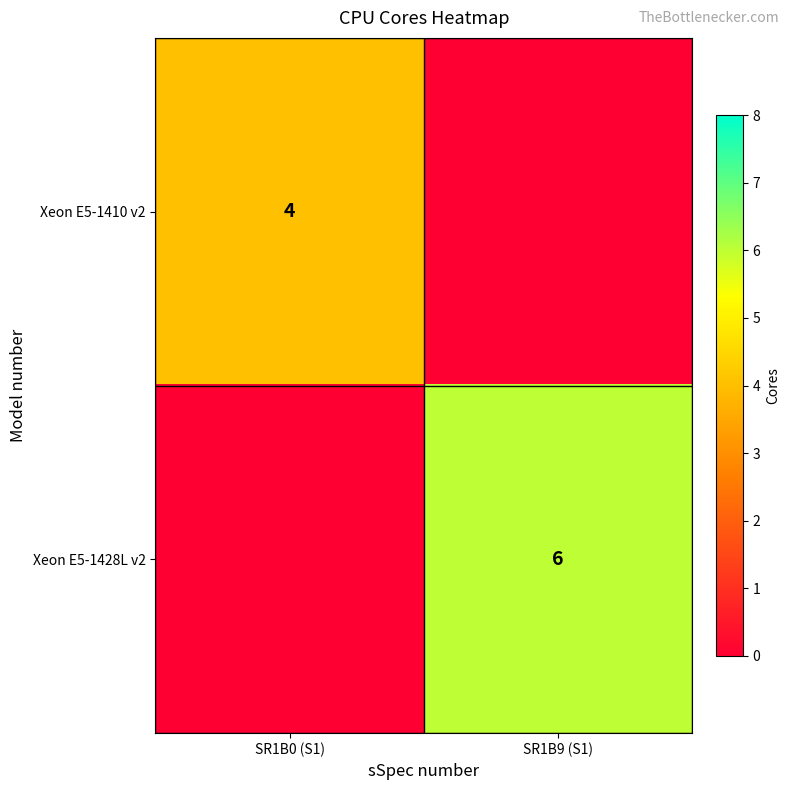

What is the difference between the highest and lowest values at SR1B0 (S1)?

4